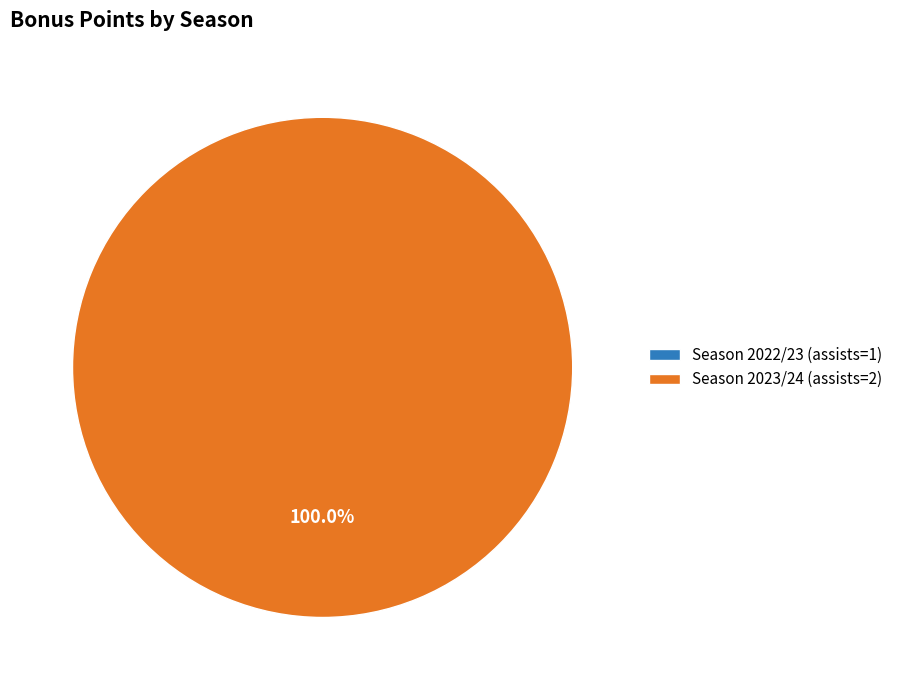

What portion of the pie excludes Season 2022/23 (assists=1)?

100.0%